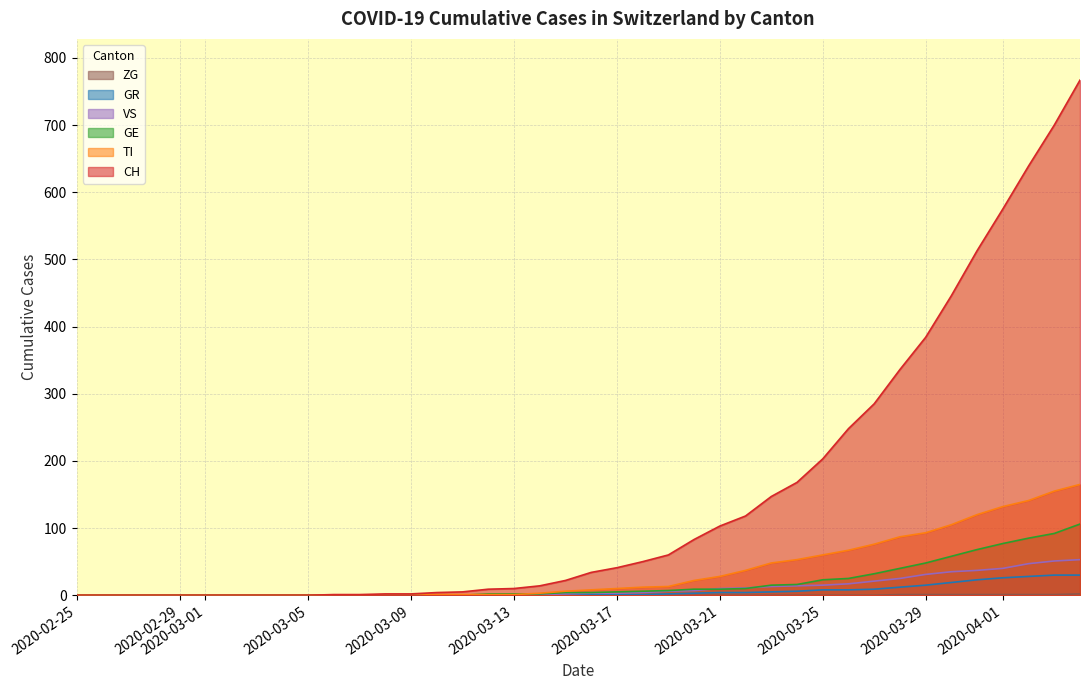

Which series has the largest total across all categories?

CH